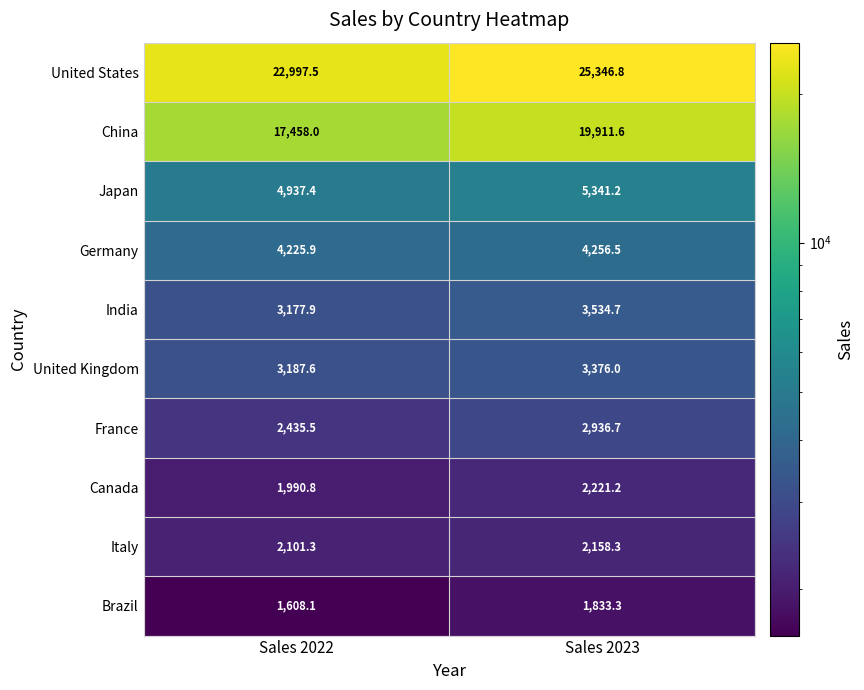

Reading left to right, transcribe all the data shown in this chart.

United States: 22997.5	25346.8
China: 17458.0	19911.6
Japan: 4937.4	5341.2
Germany: 4225.9	4256.5
India: 3177.9	3534.7
United Kingdom: 3187.6	3376.0
France: 2435.5	2936.7
Canada: 1990.8	2221.2
Italy: 2101.3	2158.3
Brazil: 1608.1	1833.3